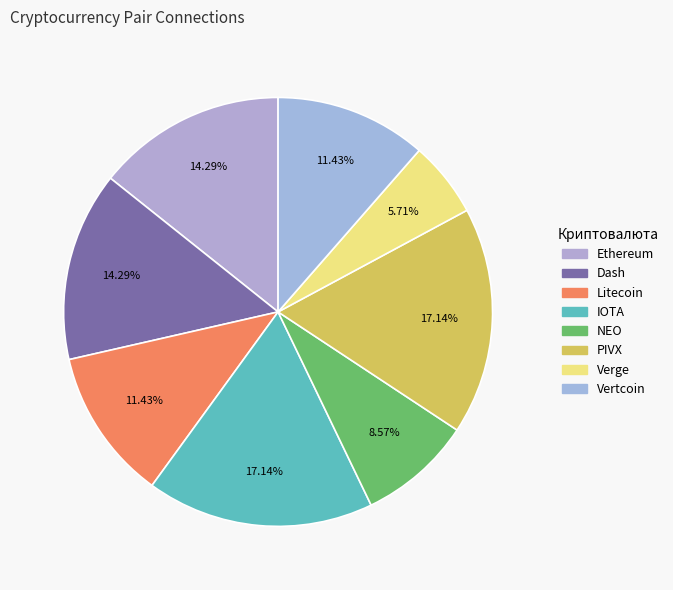

True or false: Dash accounts for 8% of the total.

False